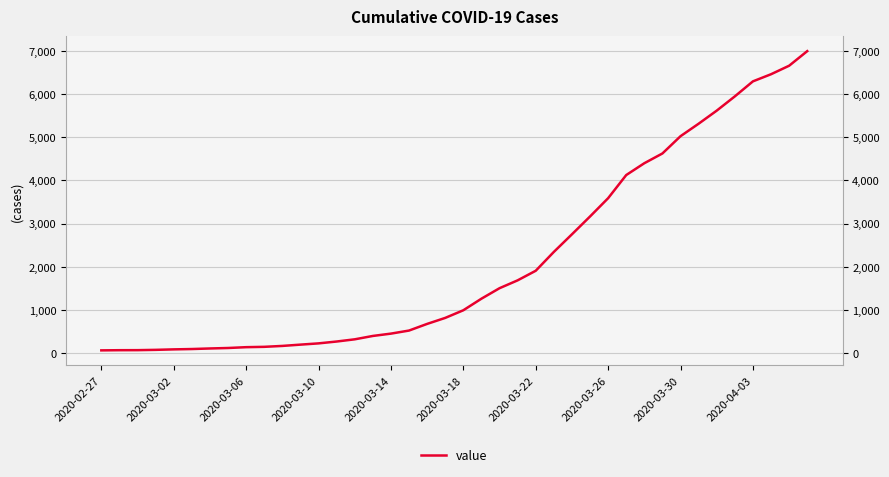

What is the change in value from 30 to 38?

+2258